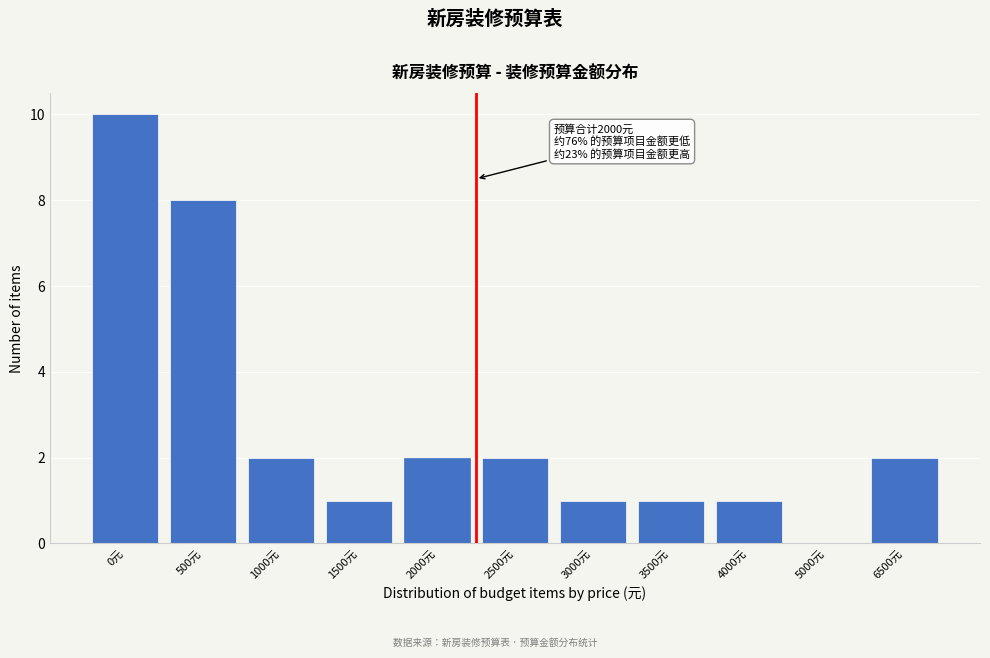

Reading left to right, transcribe all the data shown in this chart.

0元=10	500元=8	1000元=2	1500元=1	2000元=2	2500元=2	3000元=1	3500元=1	4000元=1	5000元=0	6500元=2